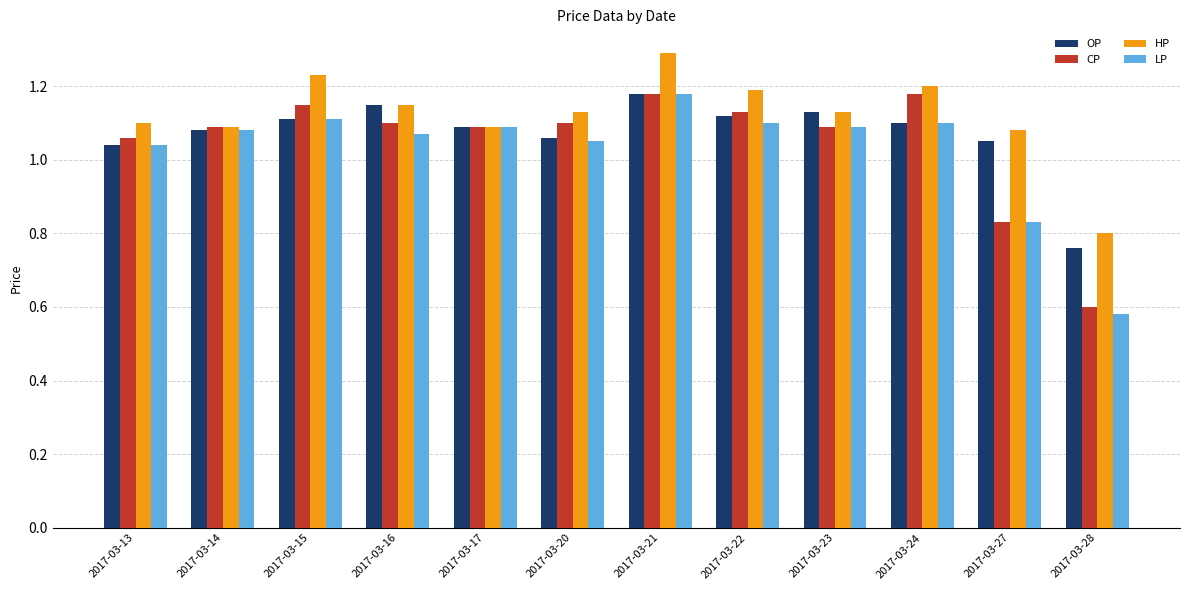

What is the maximum value shown in the chart?

1.3